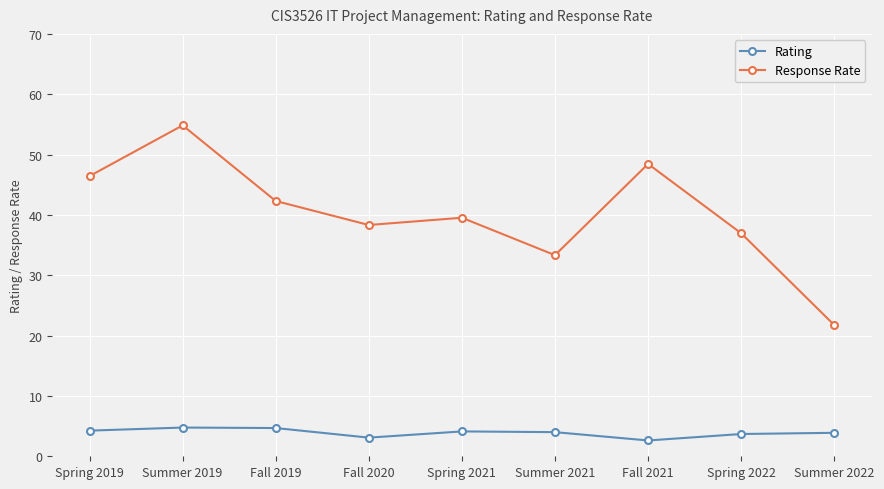

What is the greatest value displayed?

54.8